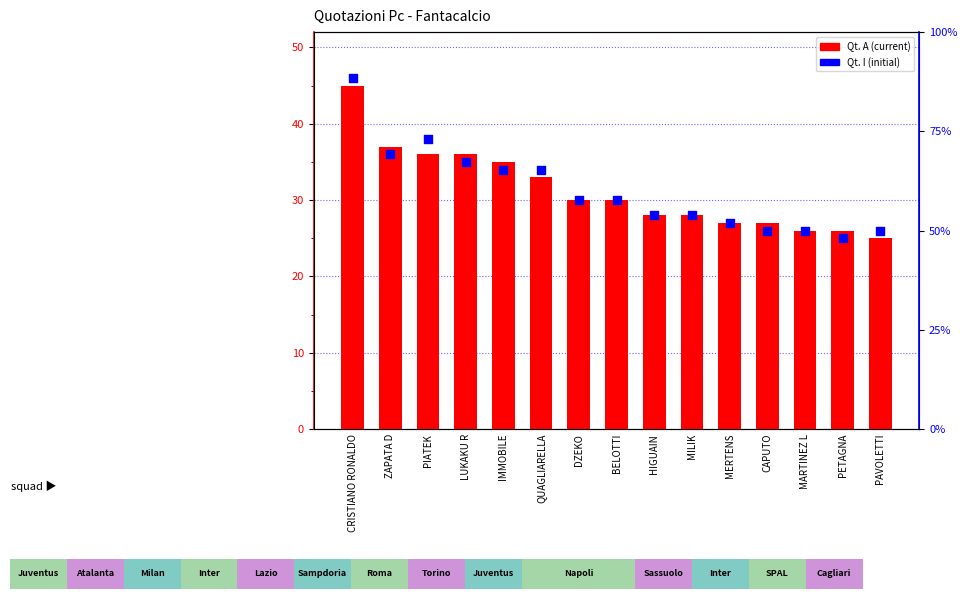

Which series has the largest total across all categories?

Qt. A (current)